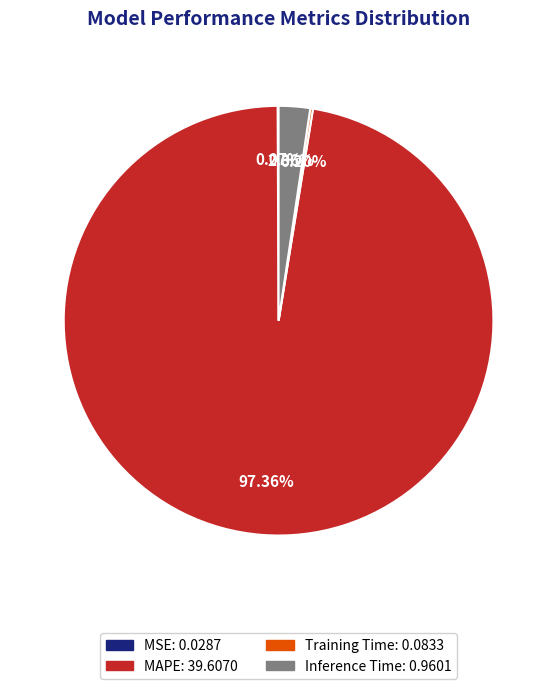

Does any single category account for the majority?

Yes